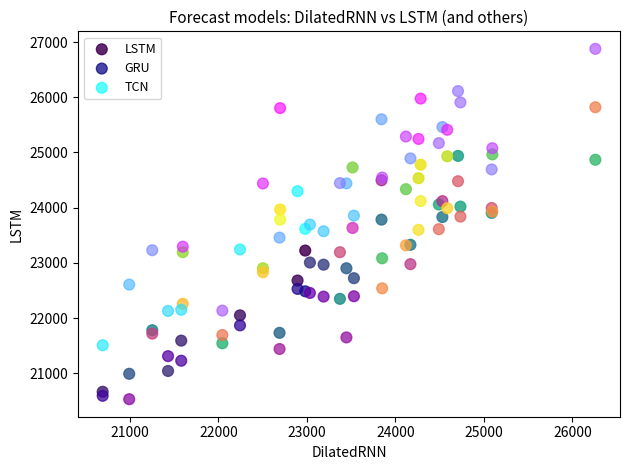

Which series reaches the minimum Y coordinate?

GRU